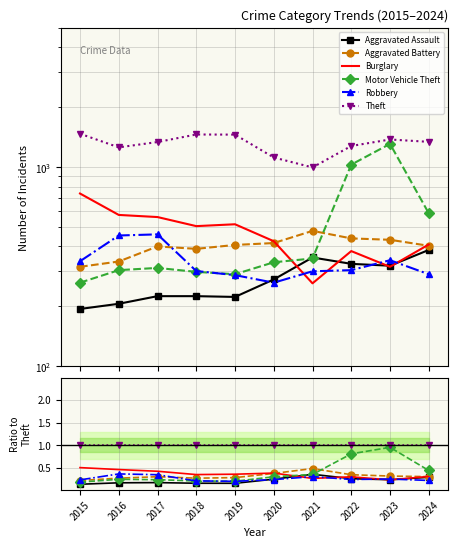

Does the chart have visible grid lines?

Yes